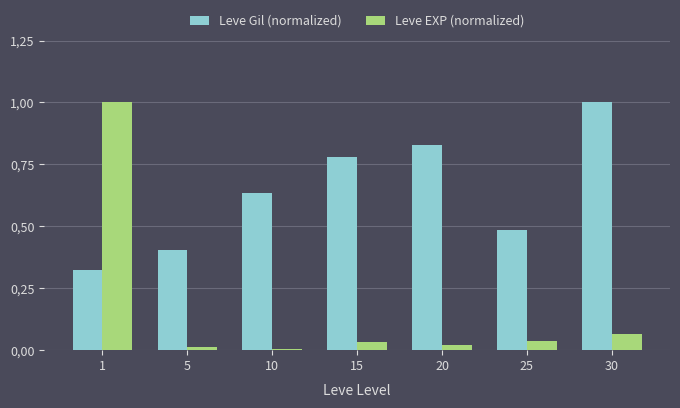

What are all the series names shown in the legend?

Leve Gil (normalized), Leve EXP (normalized)